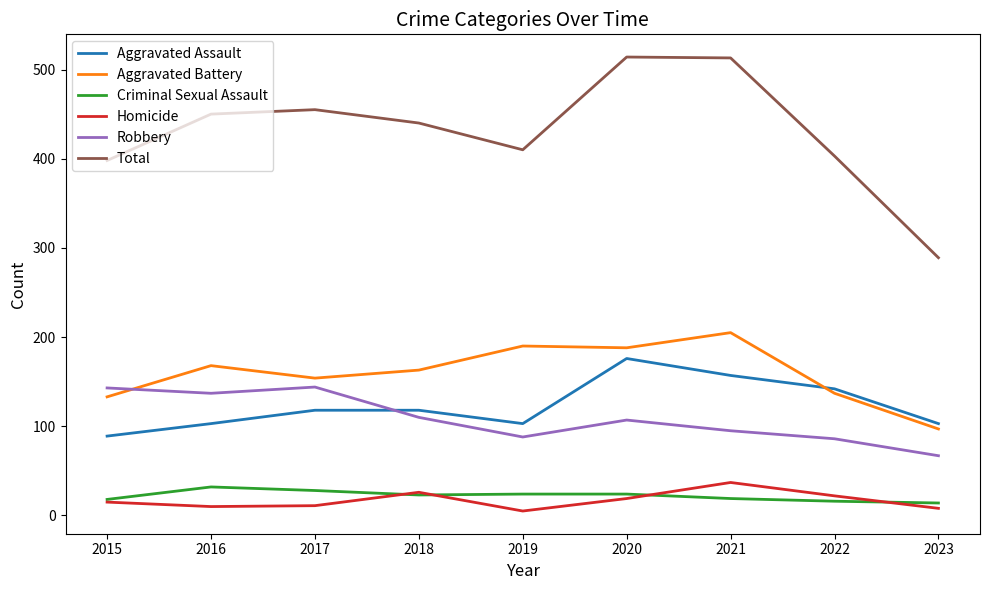

Where is the first local maximum for Aggravated Battery?

2016